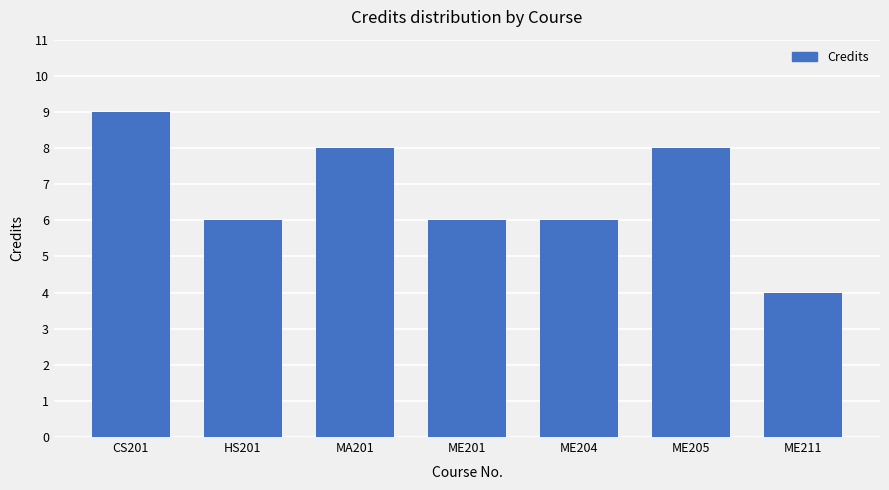

How many bars are there in total?

7